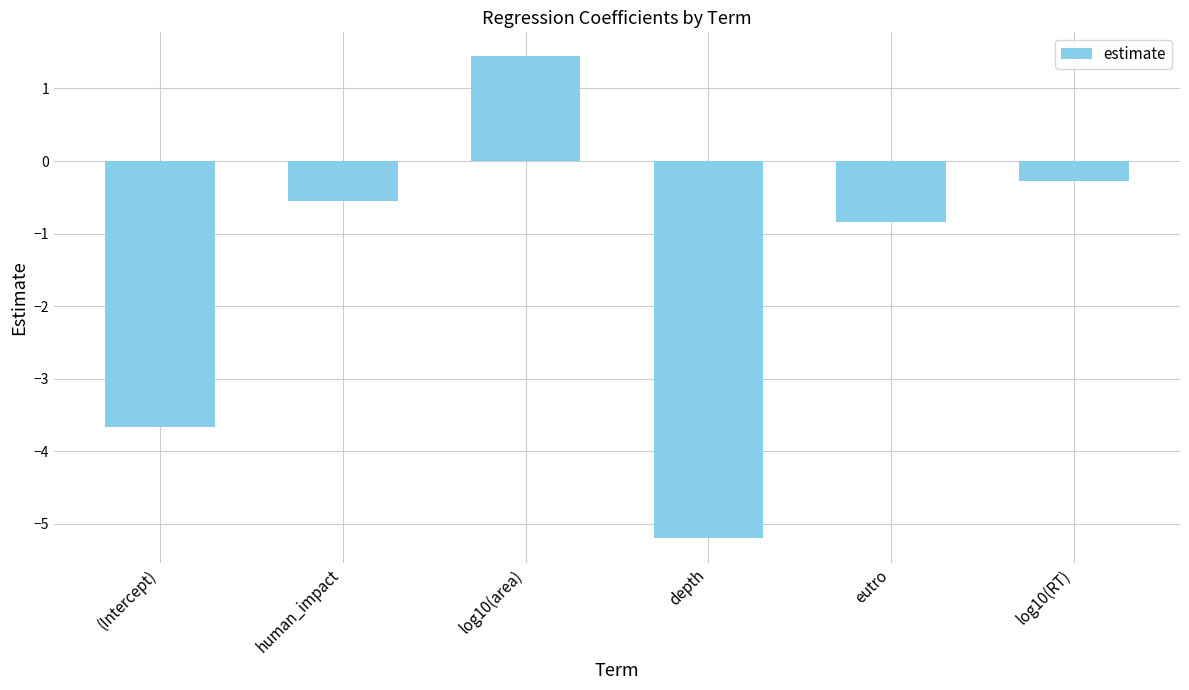

Where does the data first go above 0?

log10(area)